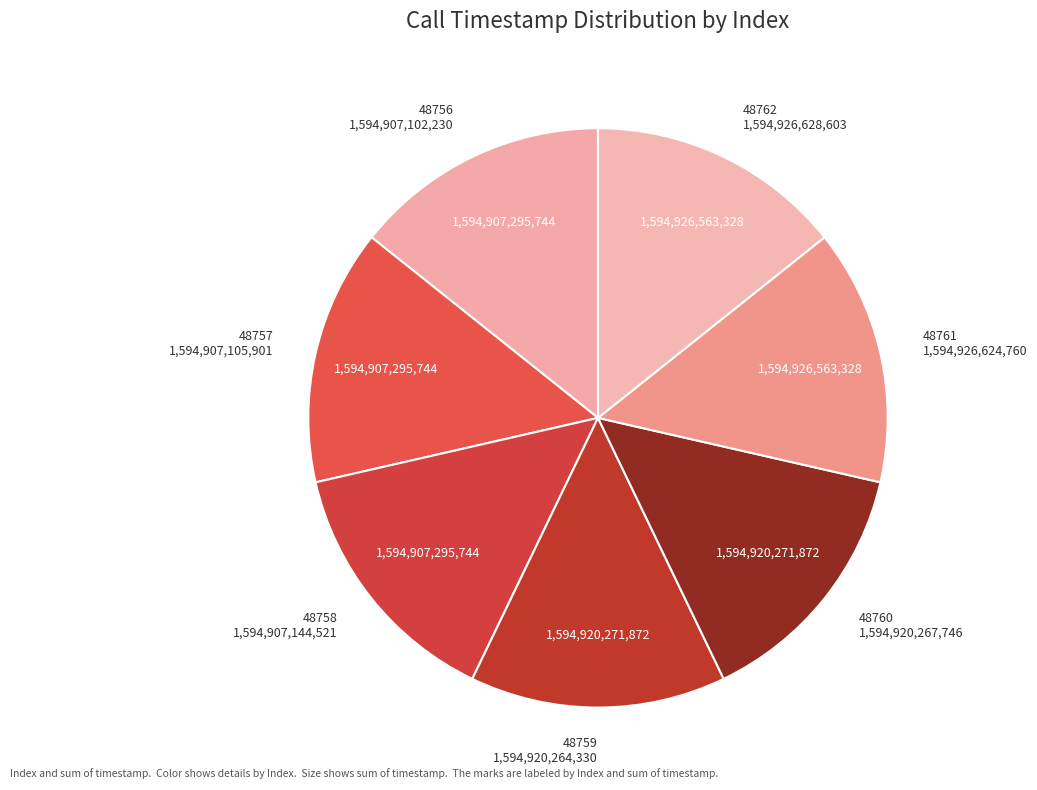

What is the ratio of the value at 48762 to the value at 48757?

1.0